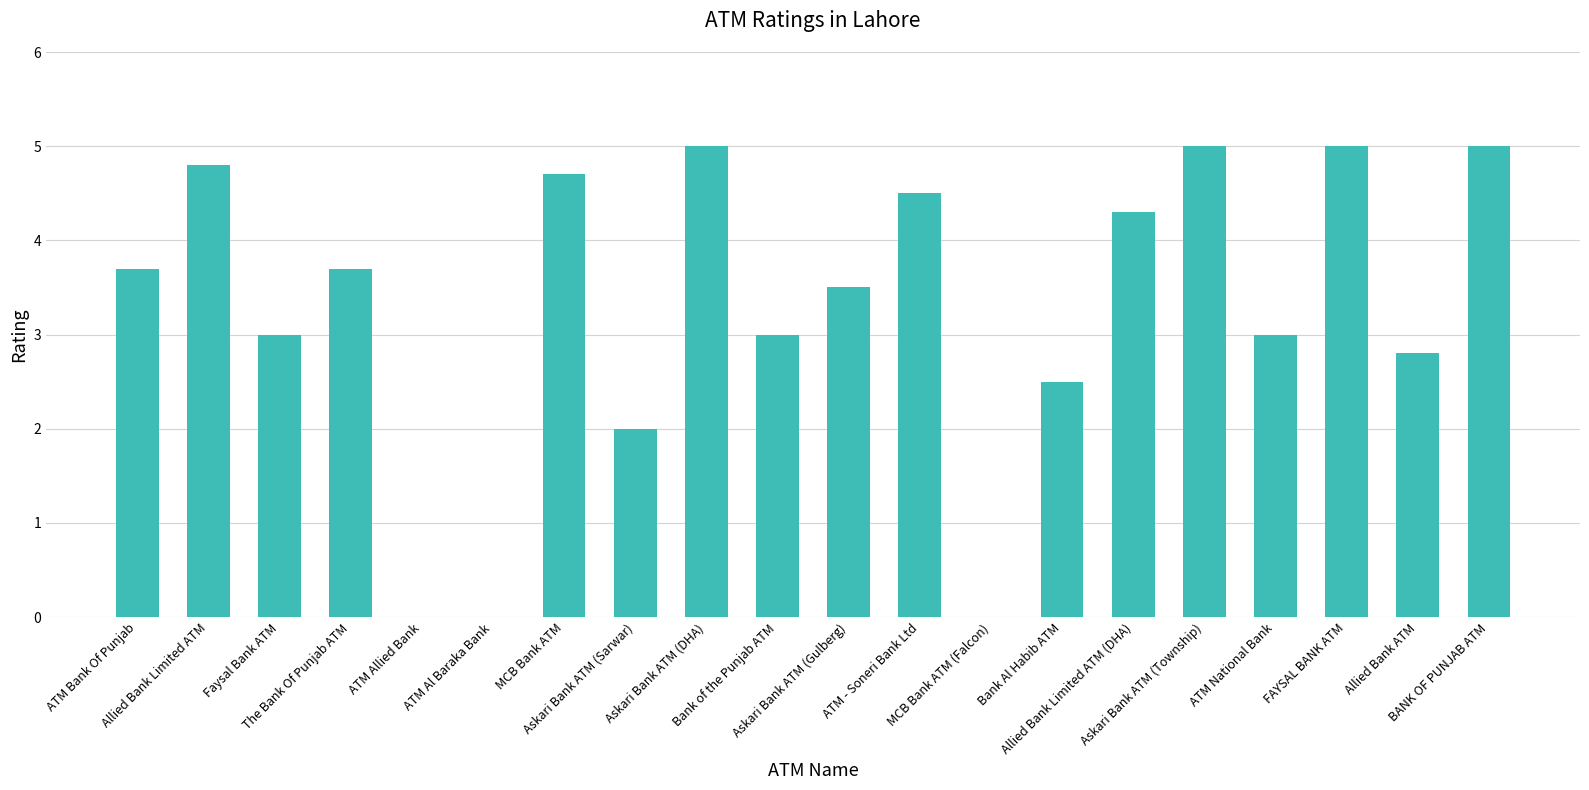

Count the number of data series in this chart.

1